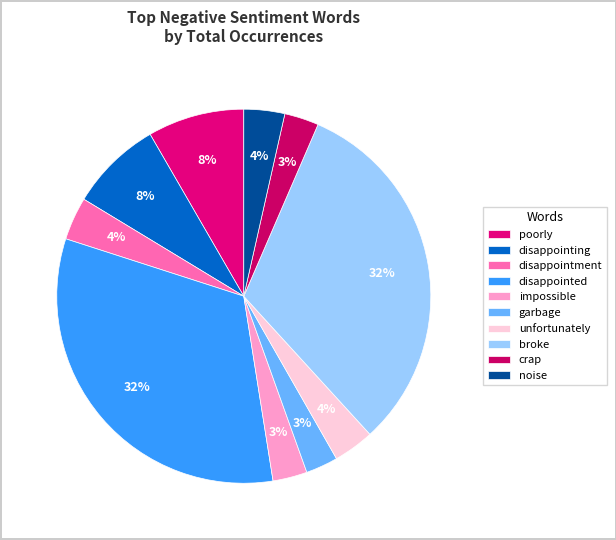

How many segments does this pie chart have?

10